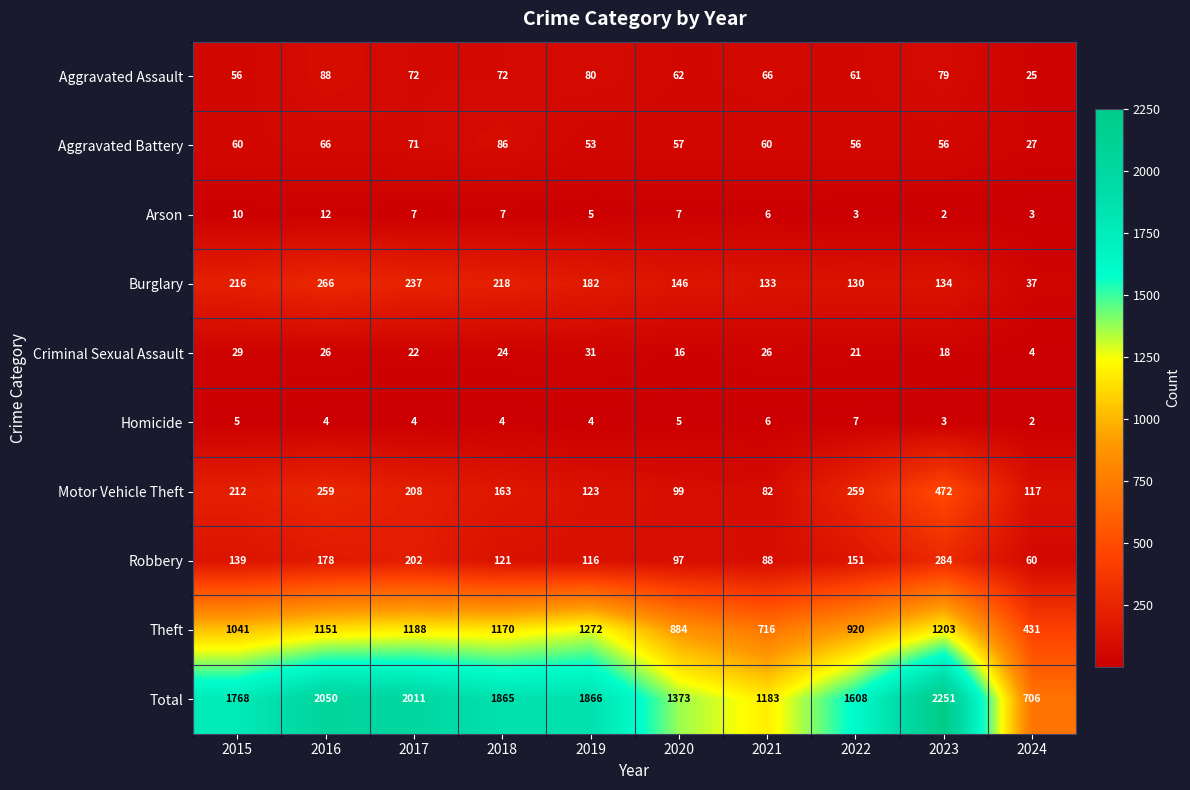

True or false: Arson has a value of 7 at 2017.

True